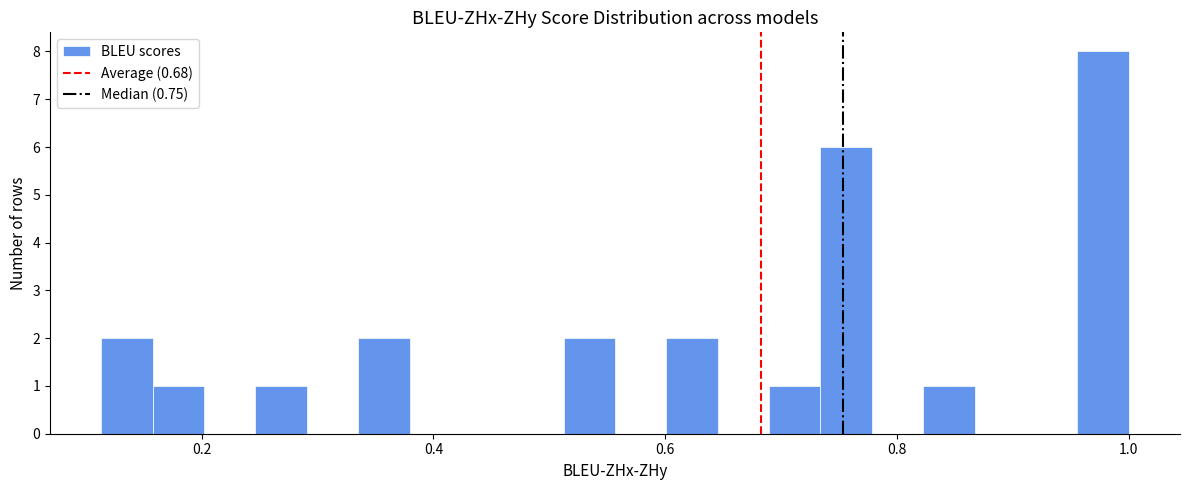

Read against the x-axis, roughly where is the centre of the tallest bar?

0.98